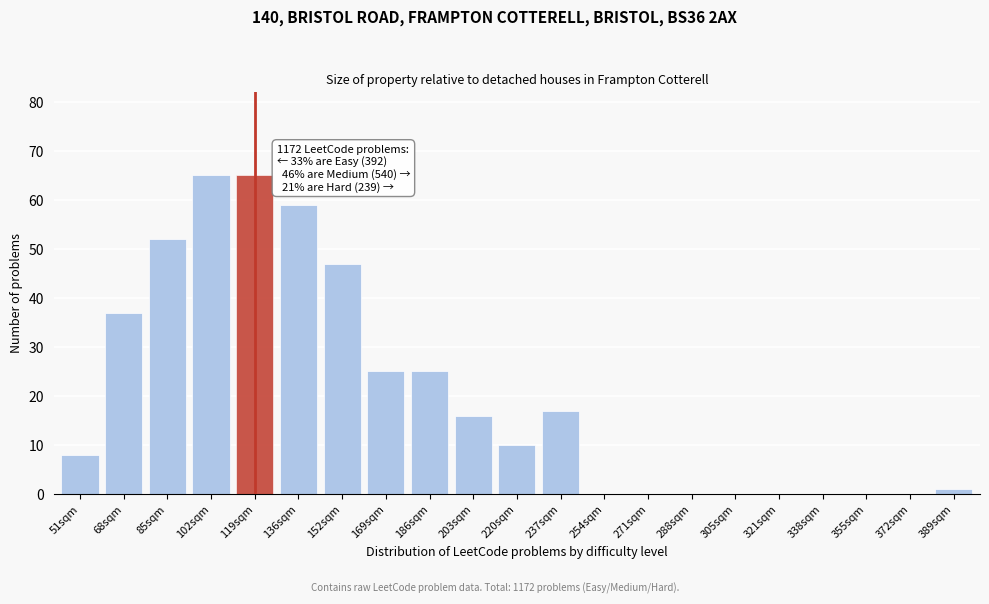

Reading left to right, list all the values displayed in this chart.

51sqm=8	68sqm=37	85sqm=52	102sqm=65	119sqm=65	136sqm=59	152sqm=47	169sqm=25	186sqm=25	203sqm=16	220sqm=10	237sqm=17	254sqm=0	271sqm=0	288sqm=0	305sqm=0	321sqm=0	338sqm=0	355sqm=0	372sqm=0	389sqm=1